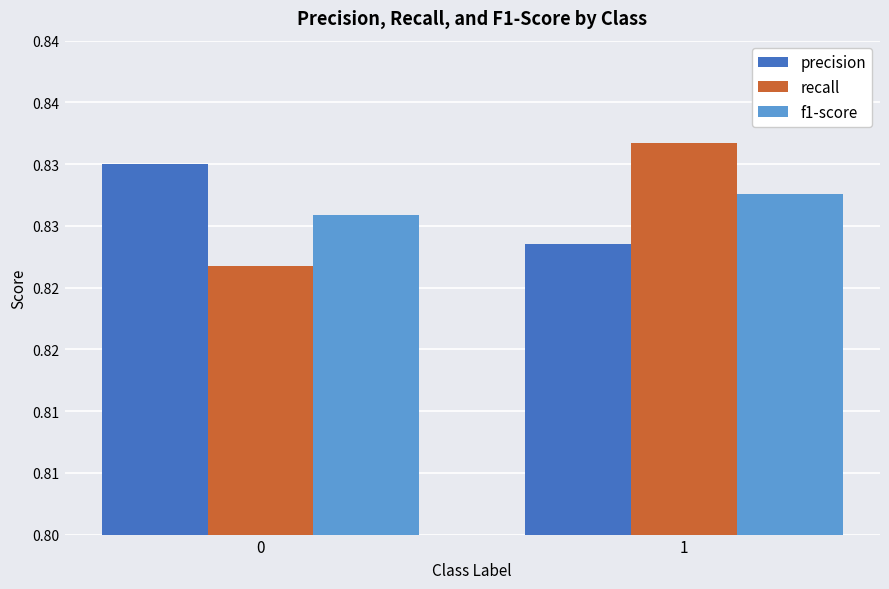

What is the sum of all f1-score values?

1.7